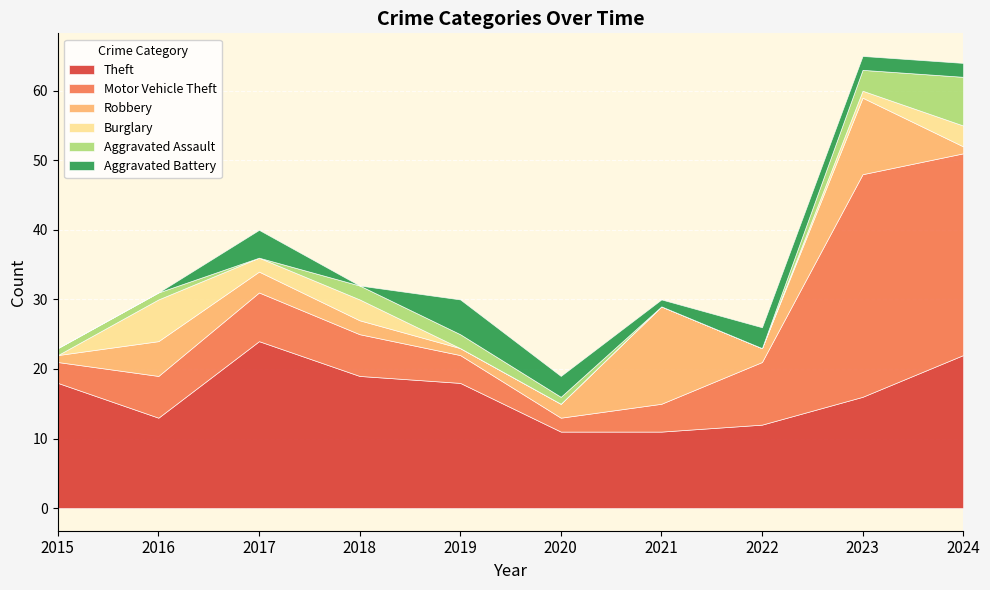

The value of Motor Vehicle Theft at 2020 is 3. True or false?

False